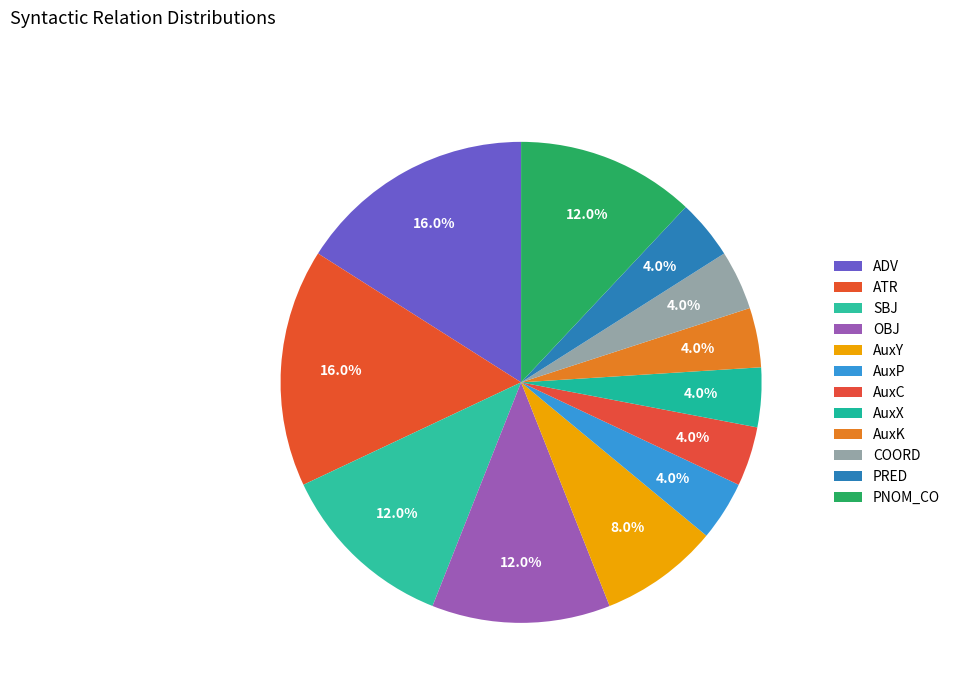

Between ATR and ADV, which is larger?

ATR